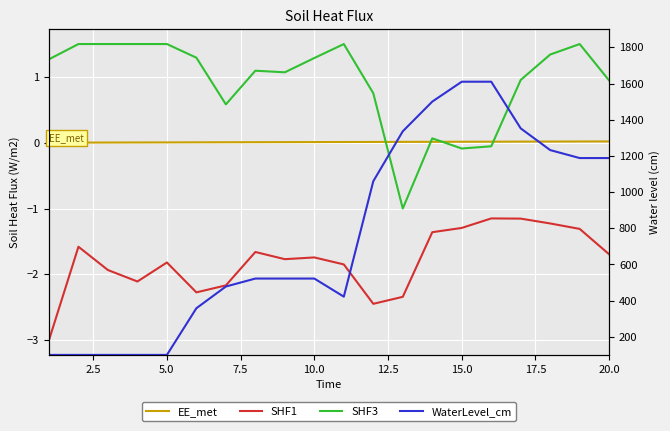

Reading left to right, list all the values displayed in this chart.

EE_met: 0.0	0.0	0.0	0.0	0.0	0.0	0.0	0.0	0.0	0.0	0.0	0.0	0.0	0.0	0.0	0.0	0.0	0.0	0.0	0.0
SHF1: -3.0	-1.6	-1.9	-2.1	-1.8	-2.3	-2.2	-1.7	-1.8	-1.7	-1.8	-2.4	-2.3	-1.4	-1.3	-1.2	-1.2	-1.2	-1.3	-1.7
SHF3: 1.3	1.5	1.5	1.5	1.5	1.3	0.6	1.1	1.1	1.3	1.5	0.8	-1.0	0.1	-0.1	-0.1	1.0	1.3	1.5	0.9
WaterLevel_cm: 100.0	100.0	100.0	100.0	100.0	358.0	478.0	522.0	522.0	522.0	422.0	1060.0	1336.0	1500.0	1610.0	1610.0	1352.0	1232.0	1188.0	1188.0